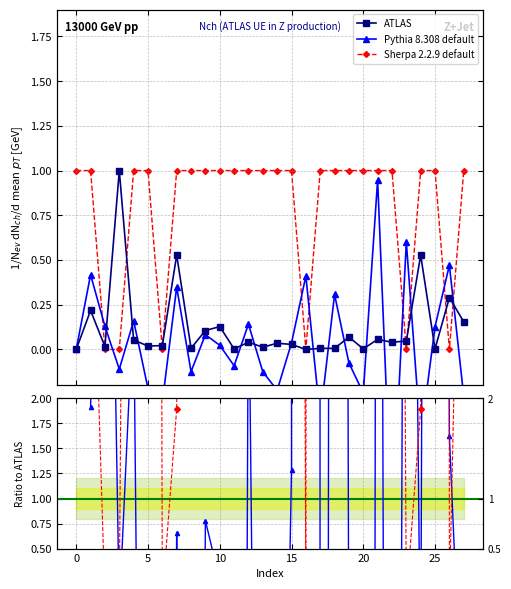

What is the difference between the maximum and second lowest values in the ATLAS series?

1.0